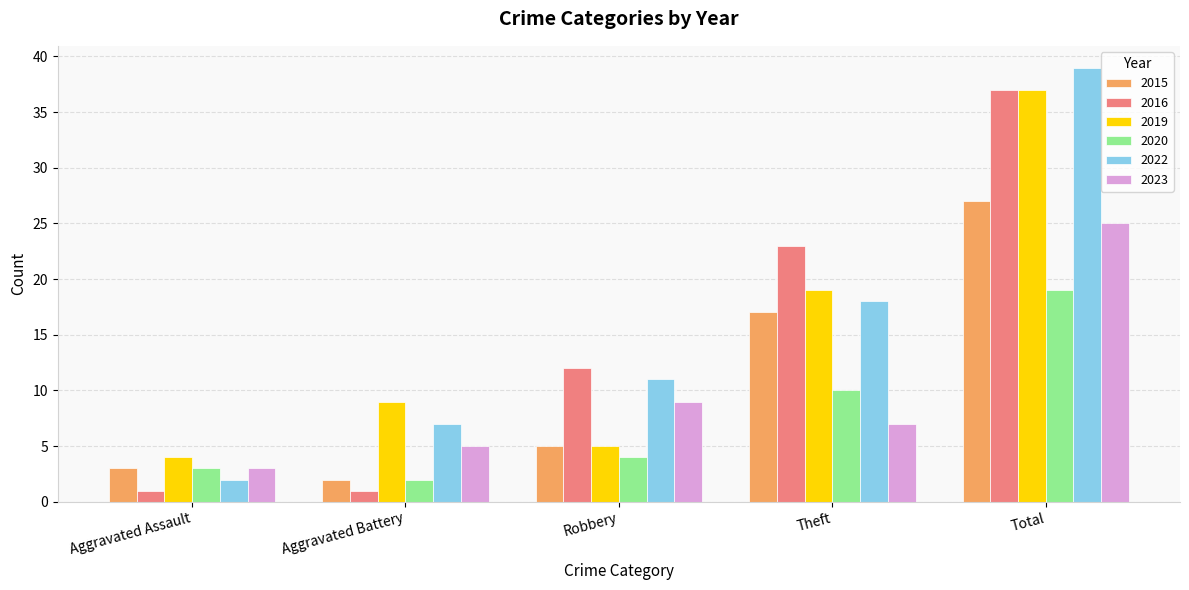

What value does the 2016 series have at Aggravated Assault?

1